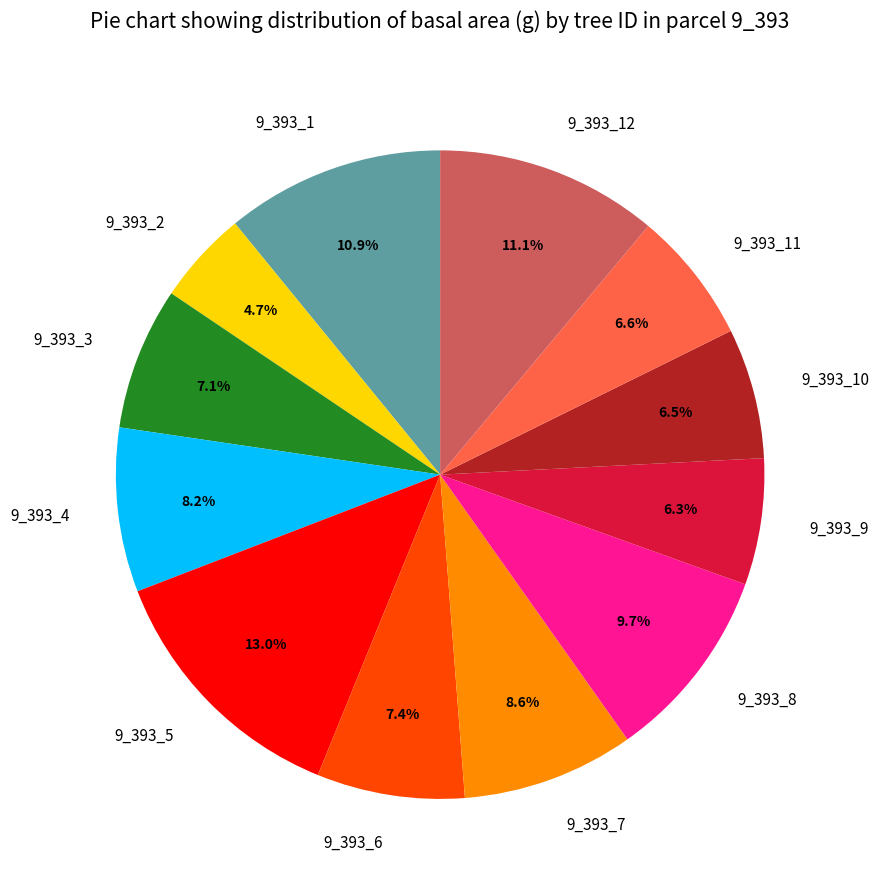

How many segments does this pie chart have?

12